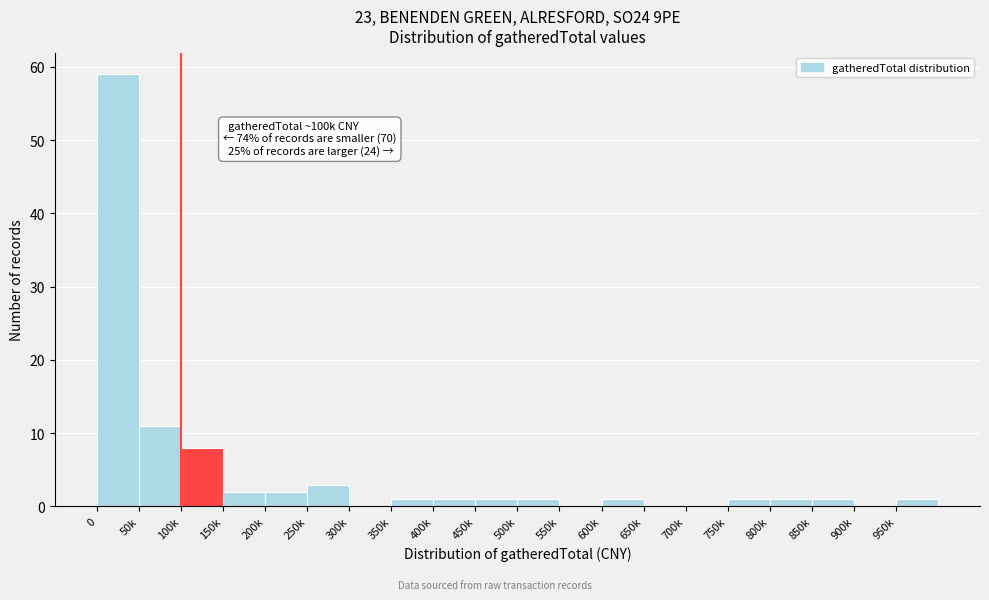

Reading right to left, transcribe all the data shown in this chart.

950k=1	900k=0	850k=1	800k=1	750k=1	700k=0	650k=0	600k=1	550k=0	500k=1	450k=1	400k=1	350k=1	300k=0	250k=3	200k=2	150k=2	100k=8	50k=11	0=59